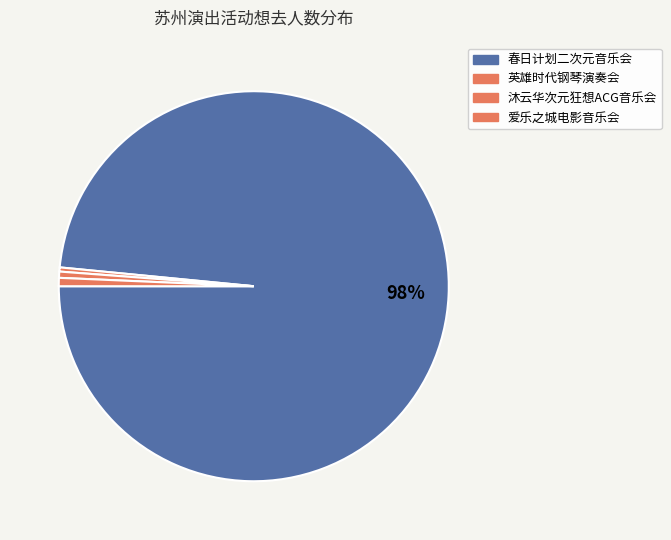

Rank the categories by value from highest to lowest.

苏州·春日计划2024——特别二次元不插电音乐会, 苏州·爱乐之城·经典电影作品音乐会, 苏州·《沐云华·次元狂想》经典动漫二次元ACG音乐会, 苏州·英雄时代2024哈瓦西钢琴演奏会